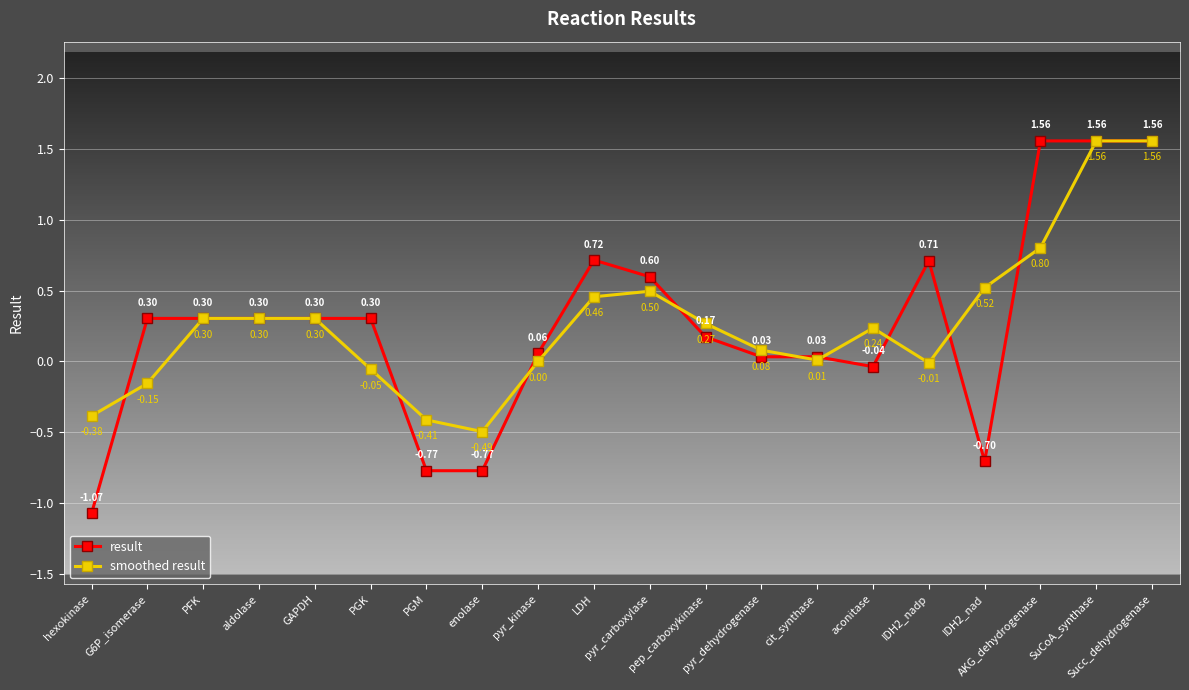

How many data points in result are above 0?

15